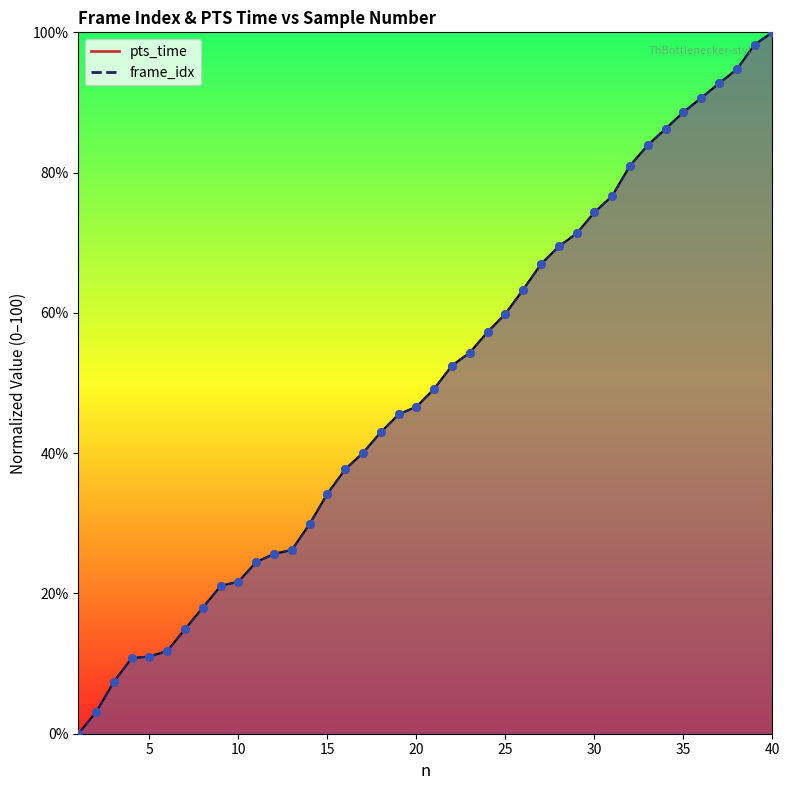

At how many categories does at least one series exceed 84?

7